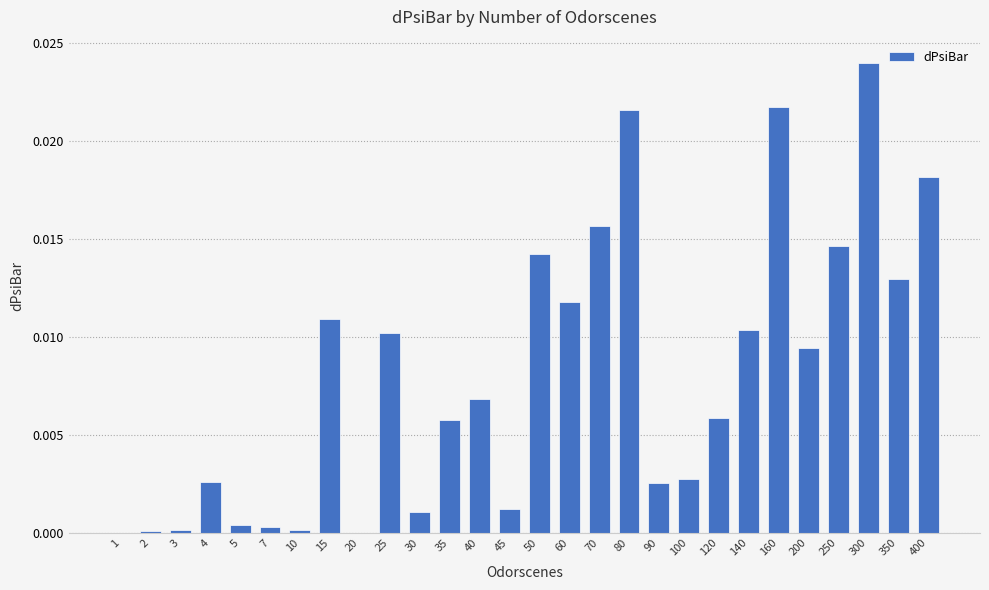

Which has a higher value, 60 or 120?

60